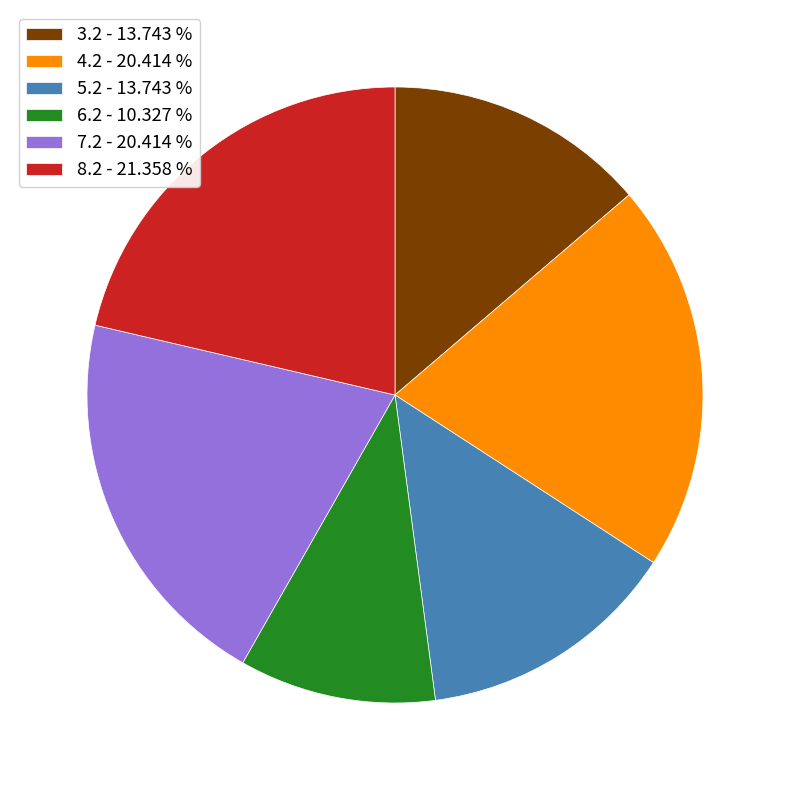

Does 5.2 - 13.743 % account for over 50% of the chart?

No